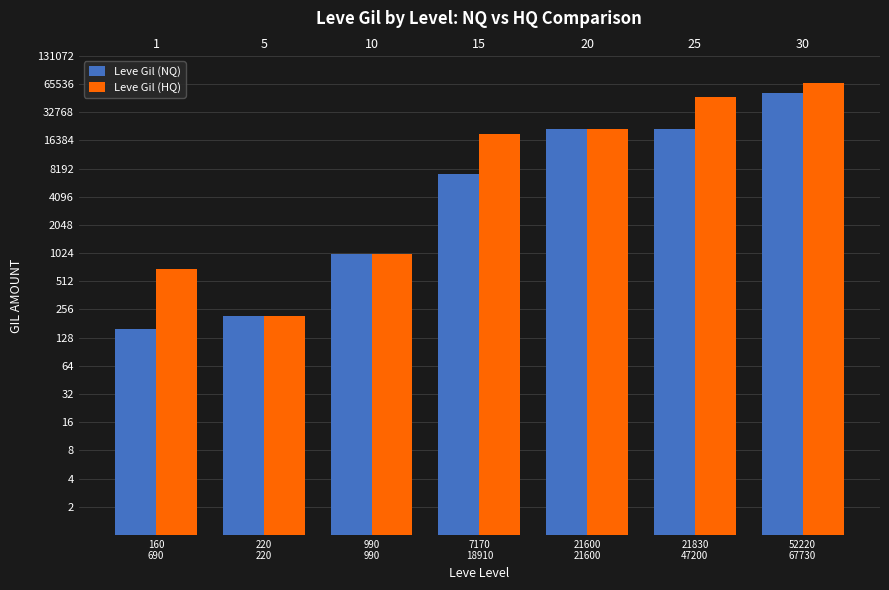

What is the difference between the maximum and minimum values in the Leve Gil (HQ) series?

67510